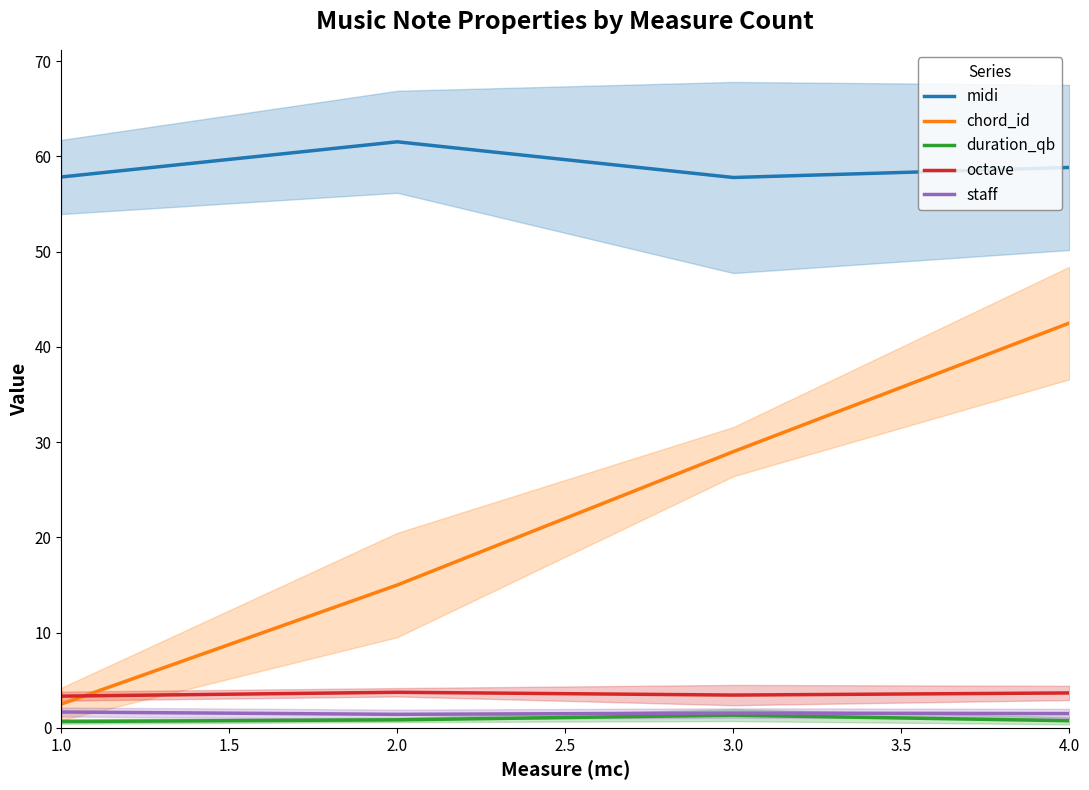

What are all the series names shown in the legend?

midi, chord_id, duration_qb, octave, staff